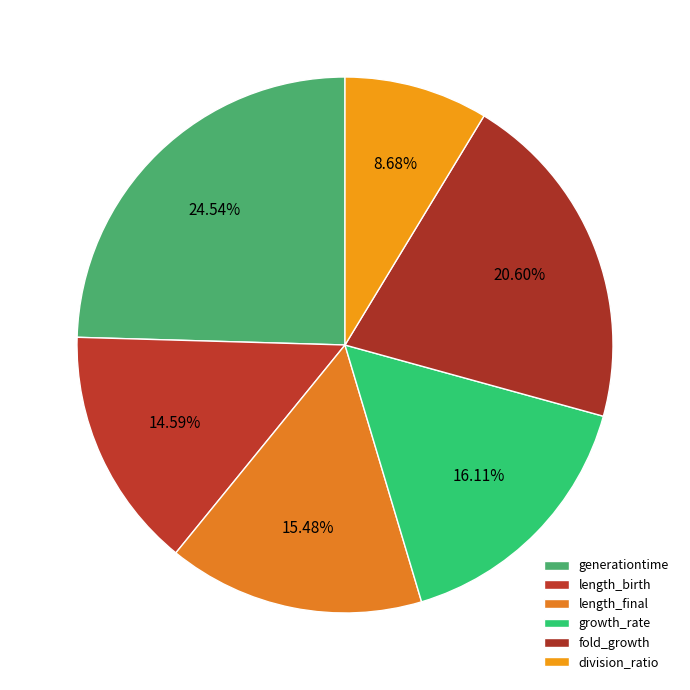

What is the smallest slice in the pie chart?

division_ratio